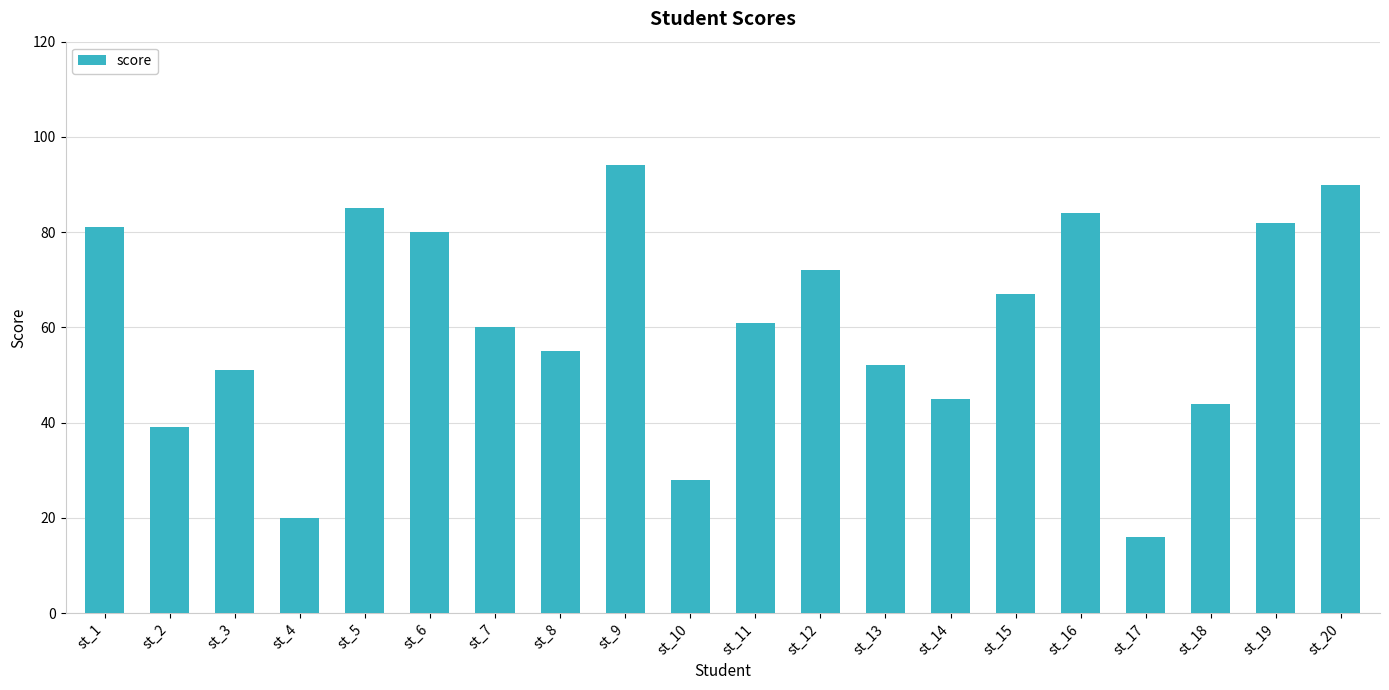

What is the sum of all values?

1206